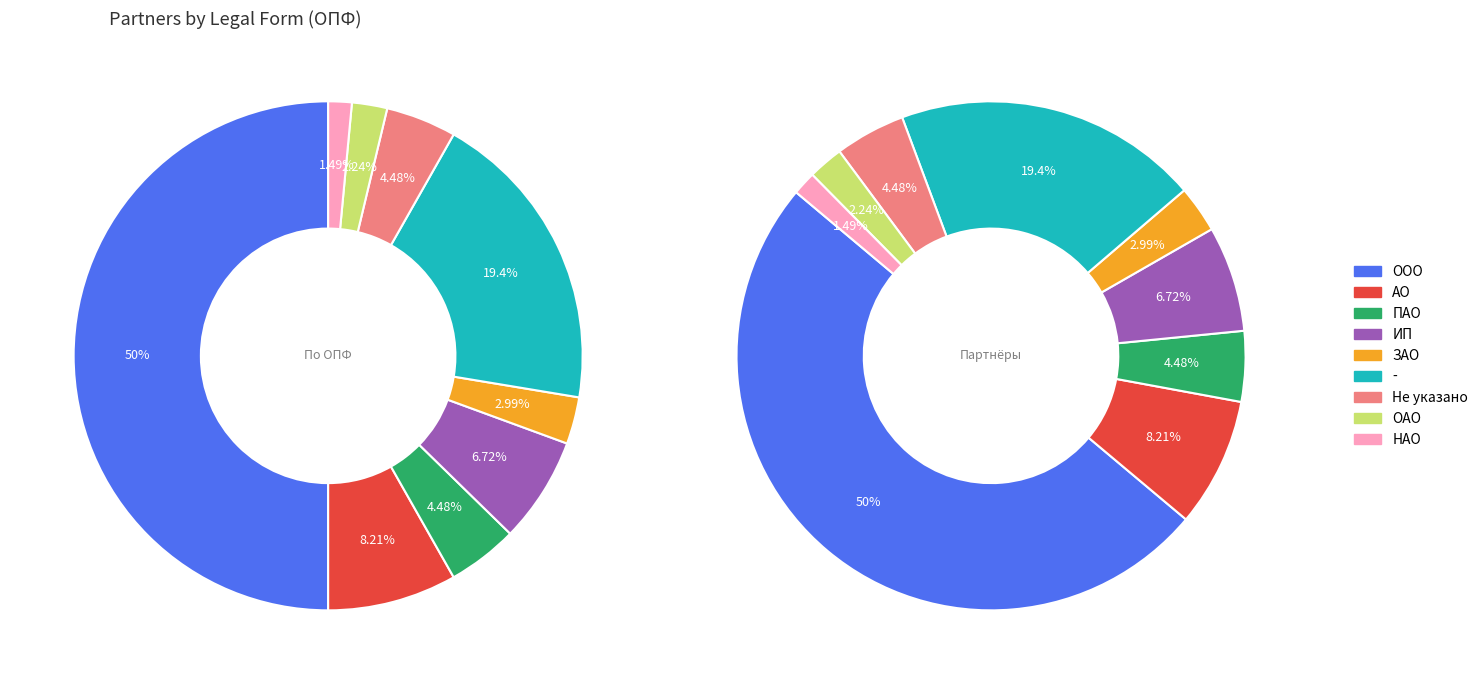

Count the number of slices in the pie.

9